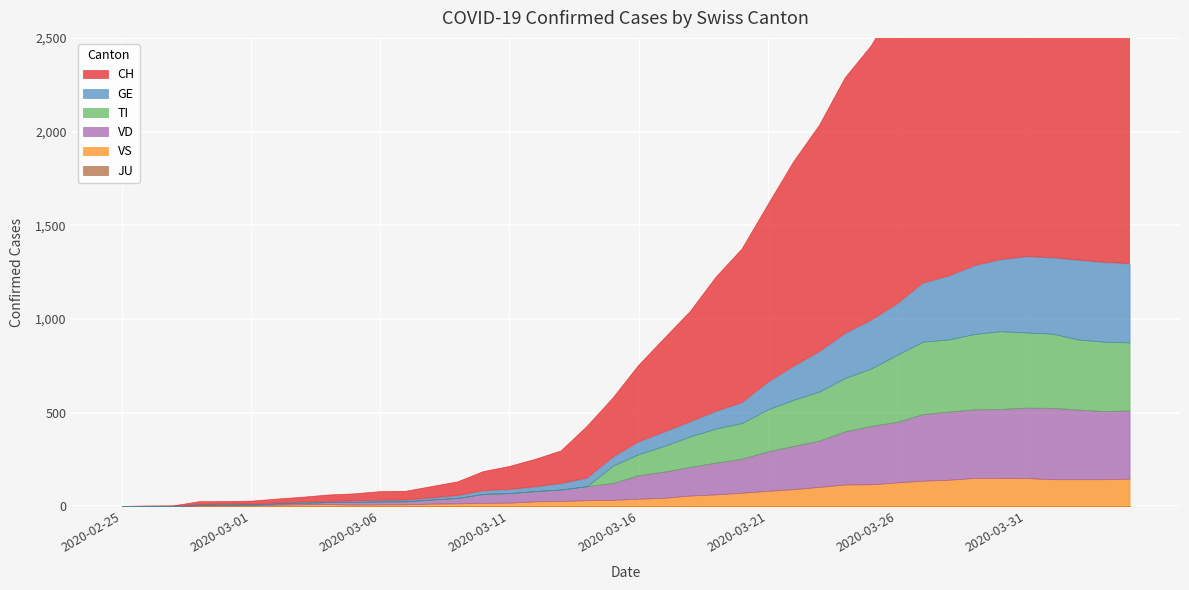

What is the label of the 10th point from the right?

2020-03-26